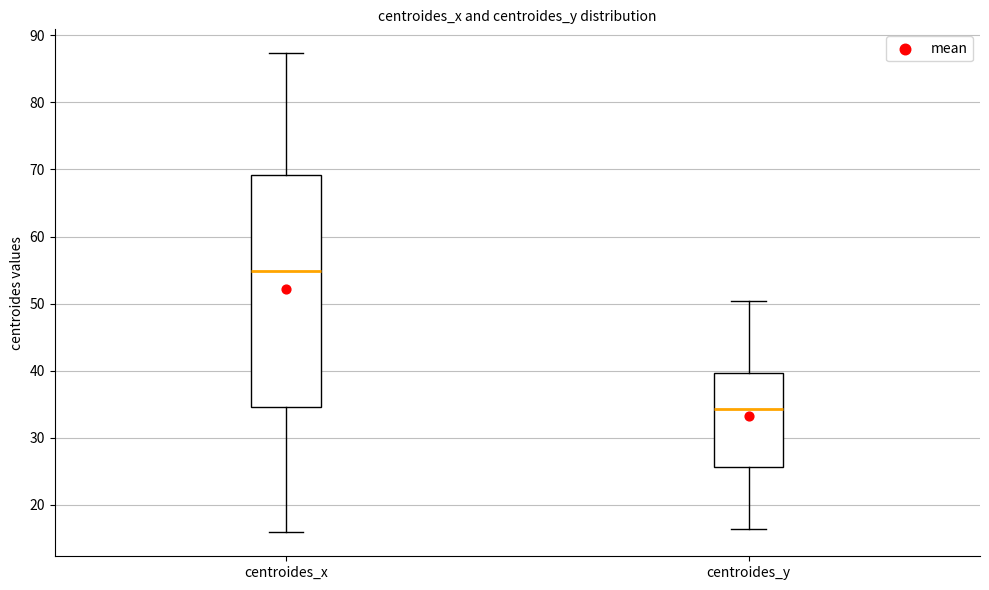

Which box is the tallest, from its lower edge to its upper edge?

centroides_x